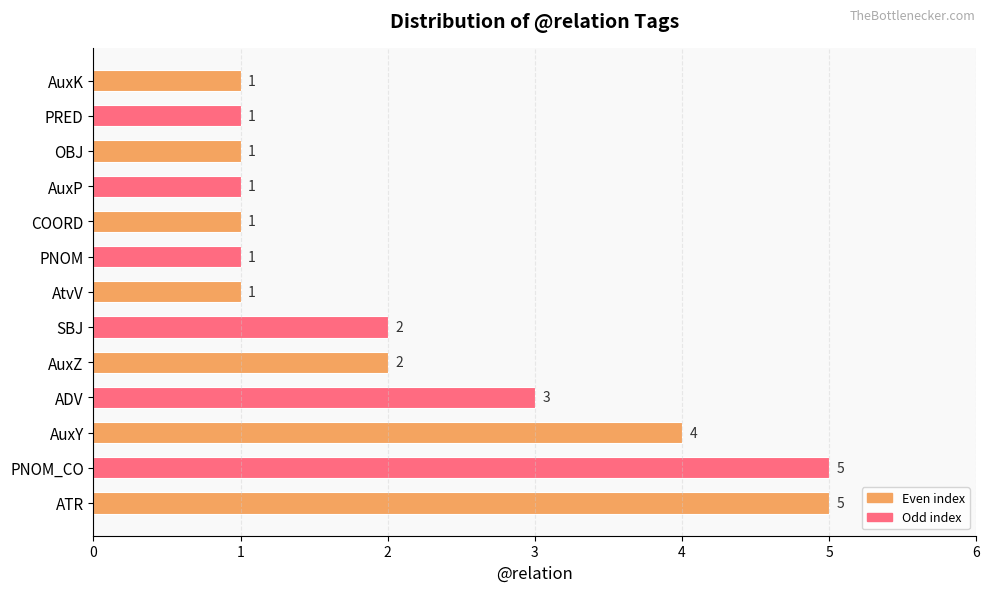

What is the change in value from ATR to PRED?

-4